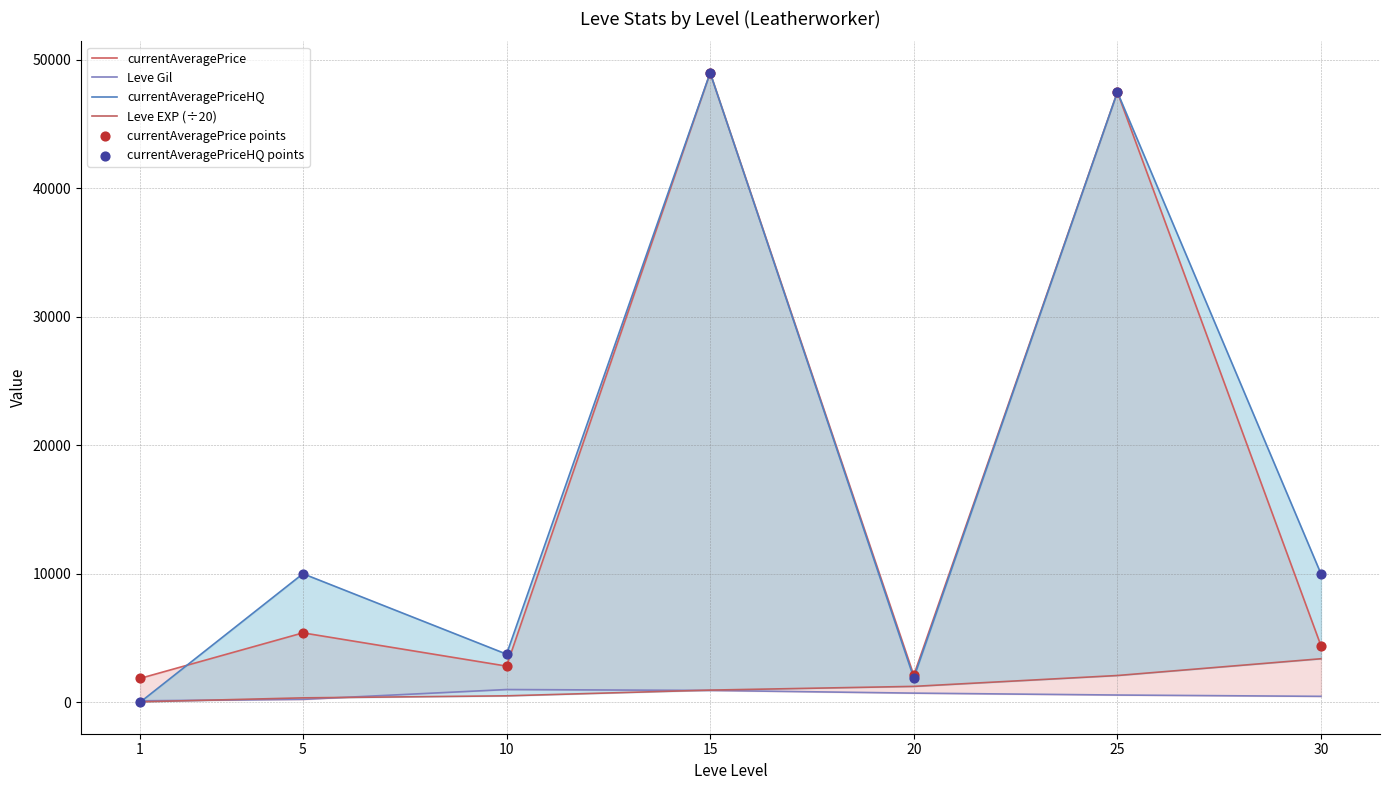

Which series has the largest Y range (max minus min)?

currentAveragePriceHQ